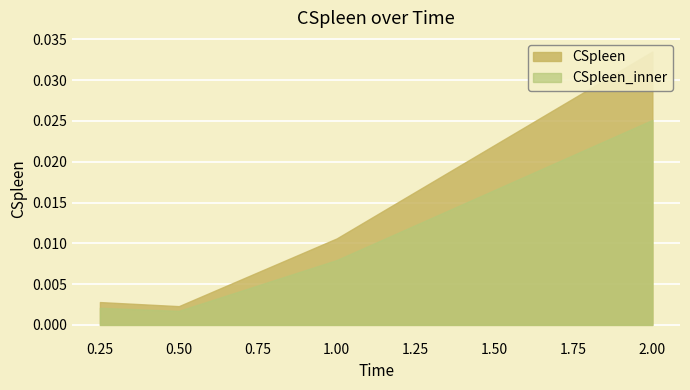

How many data points does each series have?

4